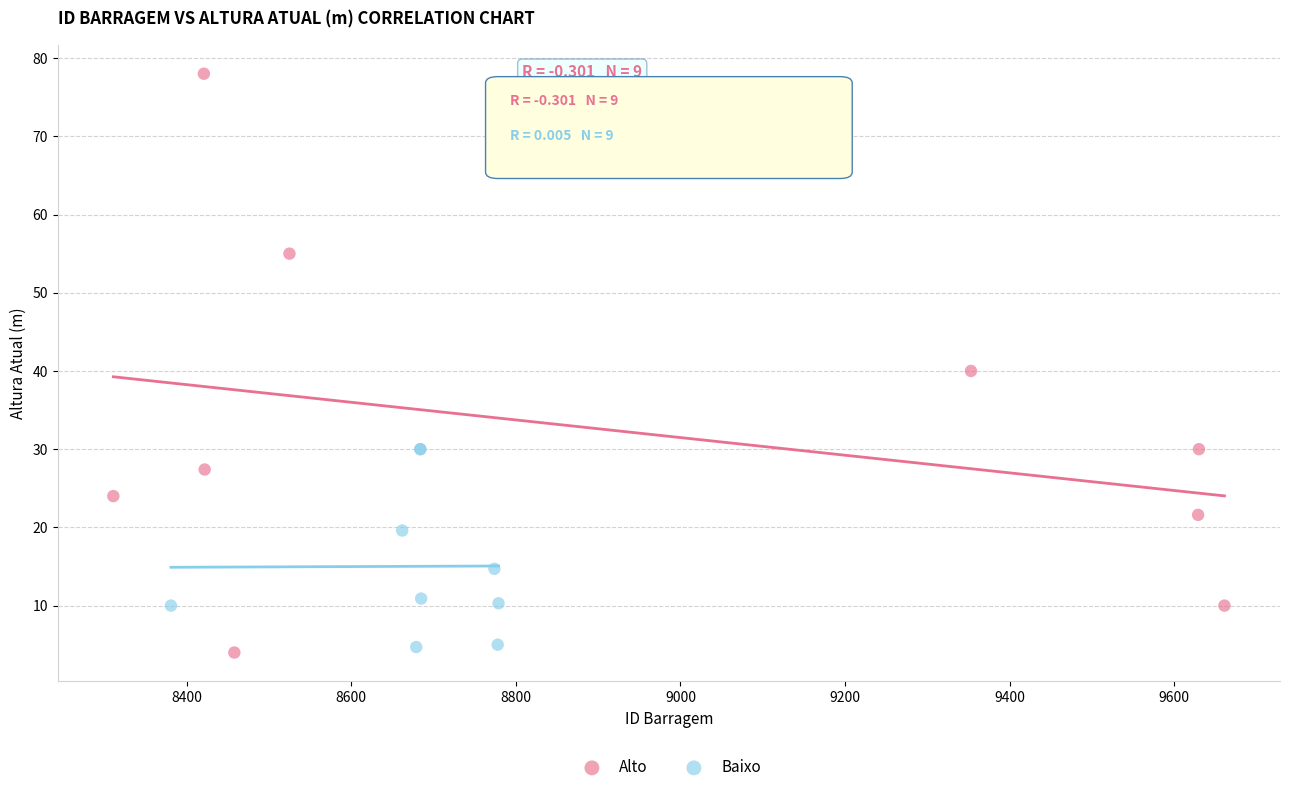

Which series has the largest Y range (max minus min)?

Alto